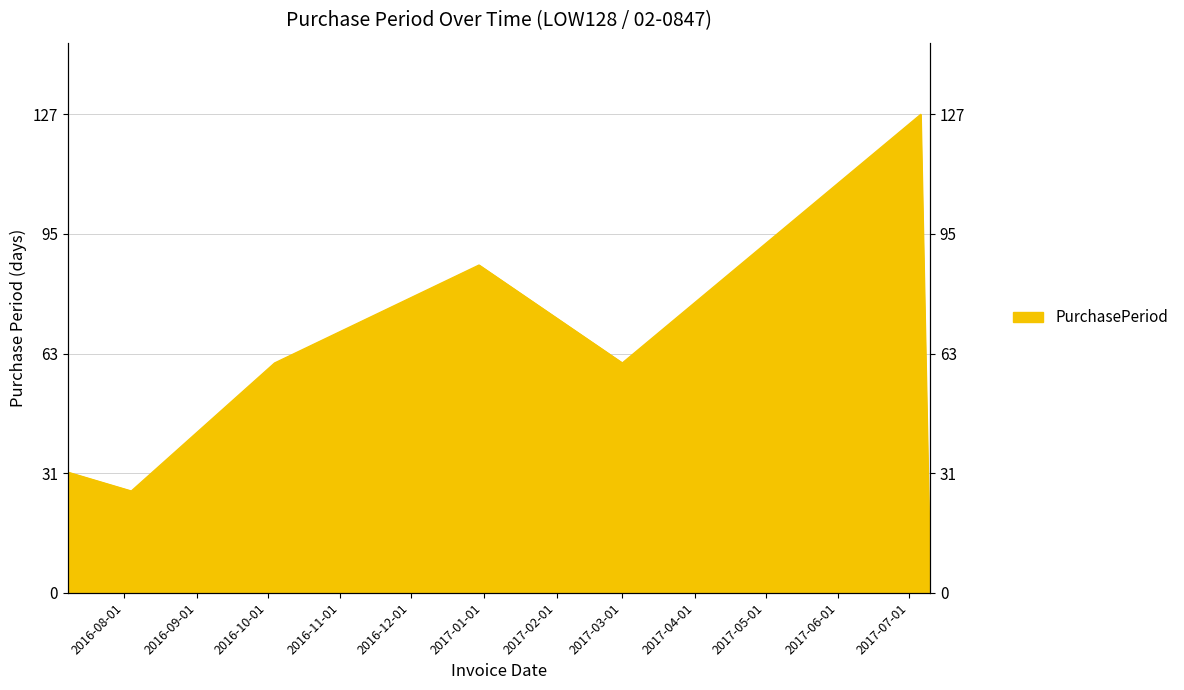

Rank the categories by value from lowest to highest.

2017-07-10, 2016-08-04, 2016-07-08, 2016-10-04, 2017-03-01, 2016-12-30, 2017-07-06